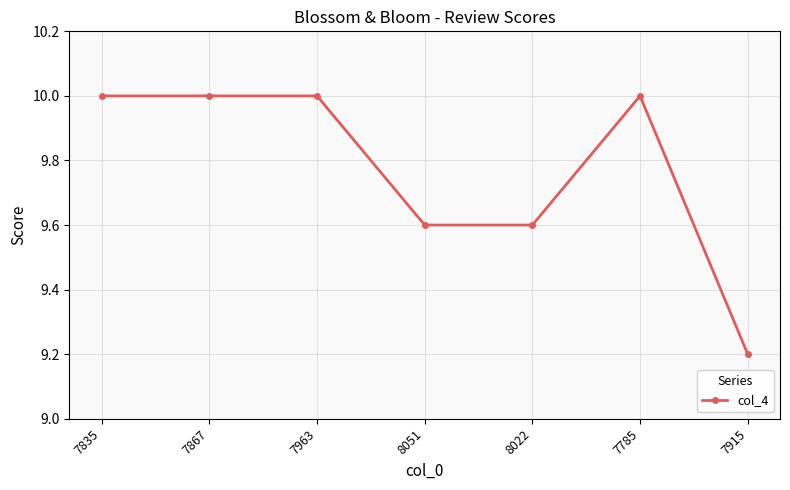

Which category has the lowest value across all series?

7915